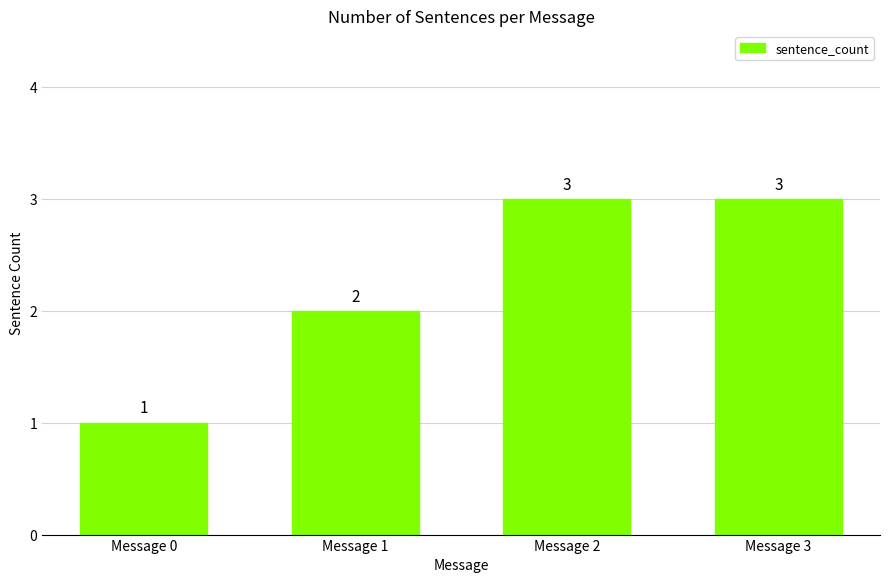

What is the average value?

2